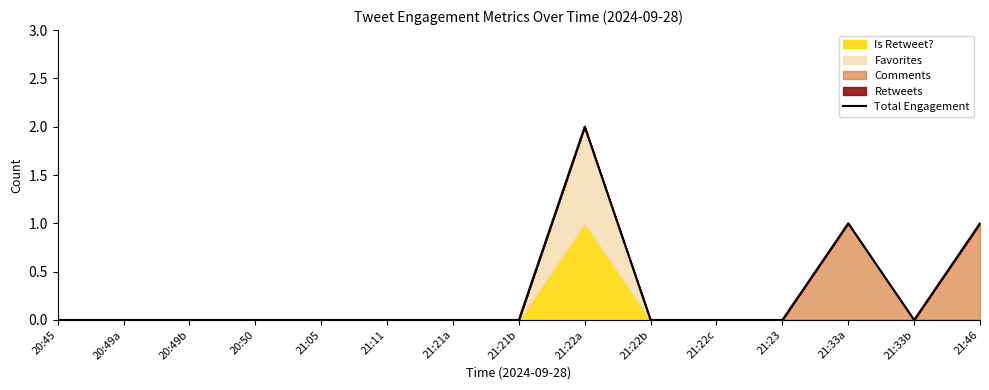

What position from the right is 21:11?

10